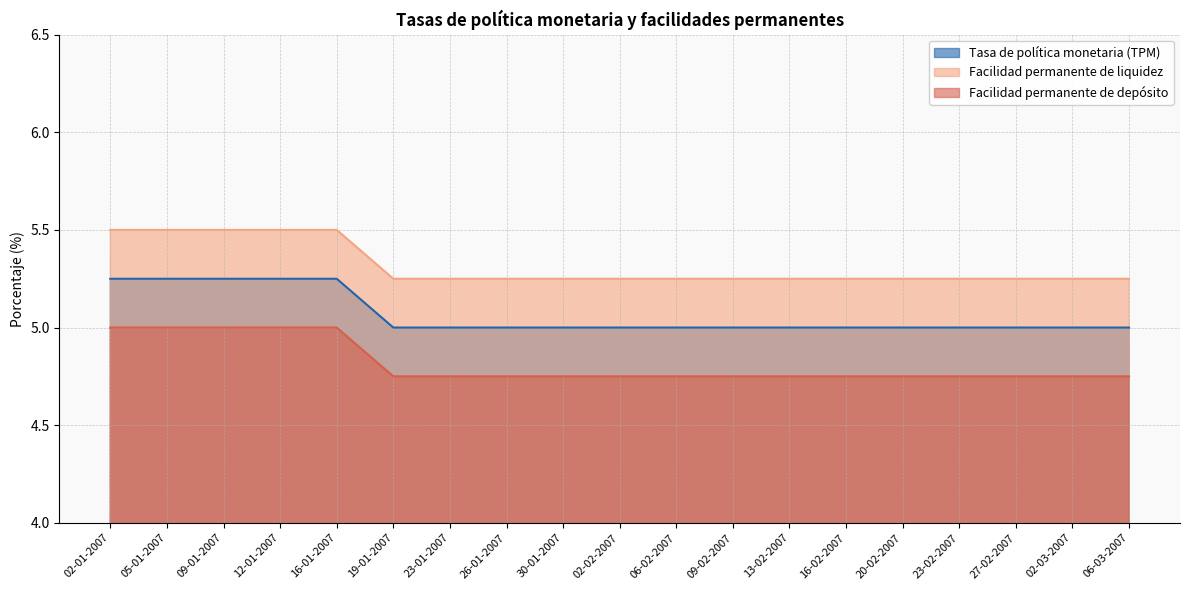

The Tasa de política monetaria (TPM) series shows 5.0 at 23-02-2007. True or false?

True